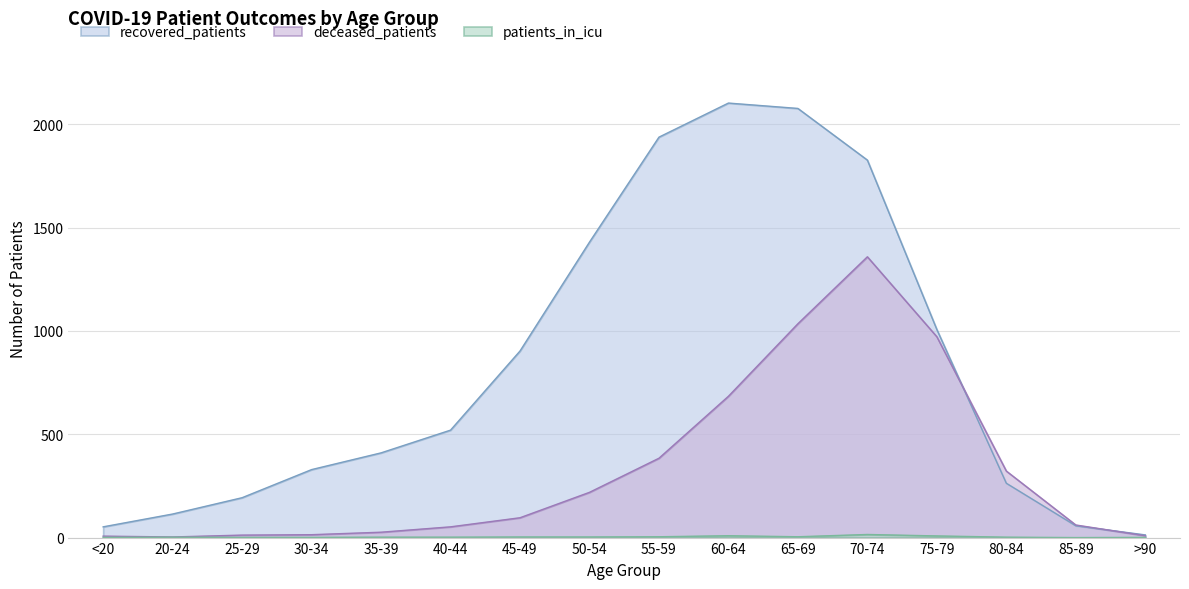

Reading left to right, what are all the values shown in this chart?

recovered_patients: 52	114	193	329	410	520	903	1430	1938	2103	2077	1827	1007	263	57	13
deceased_patients: 7	3	12	14	26	52	96	219	384	684	1035	1359	972	322	61	9
patients_in_icu: 1	2	1	1	2	2	3	3	4	9	4	15	8	2	0	1